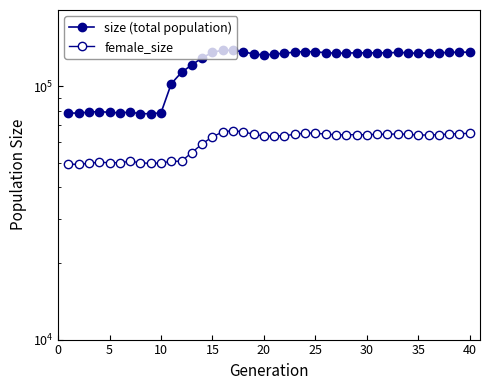

Is this an area chart (filled region under the line)?

No